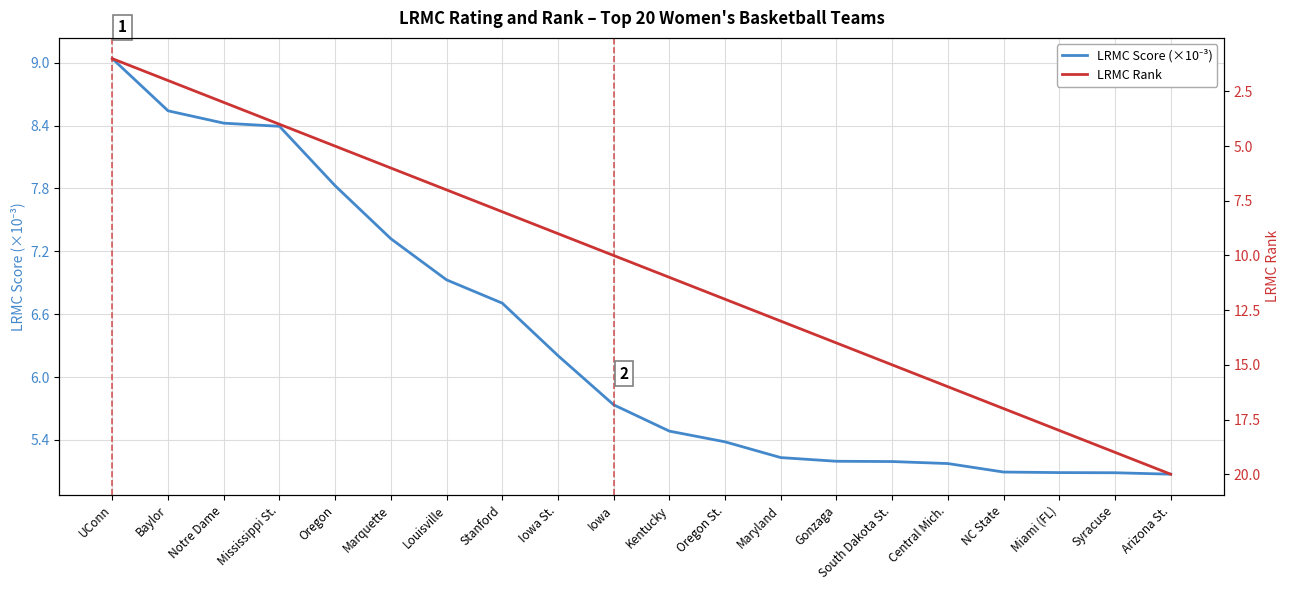

Count the number of categories in the chart.

20